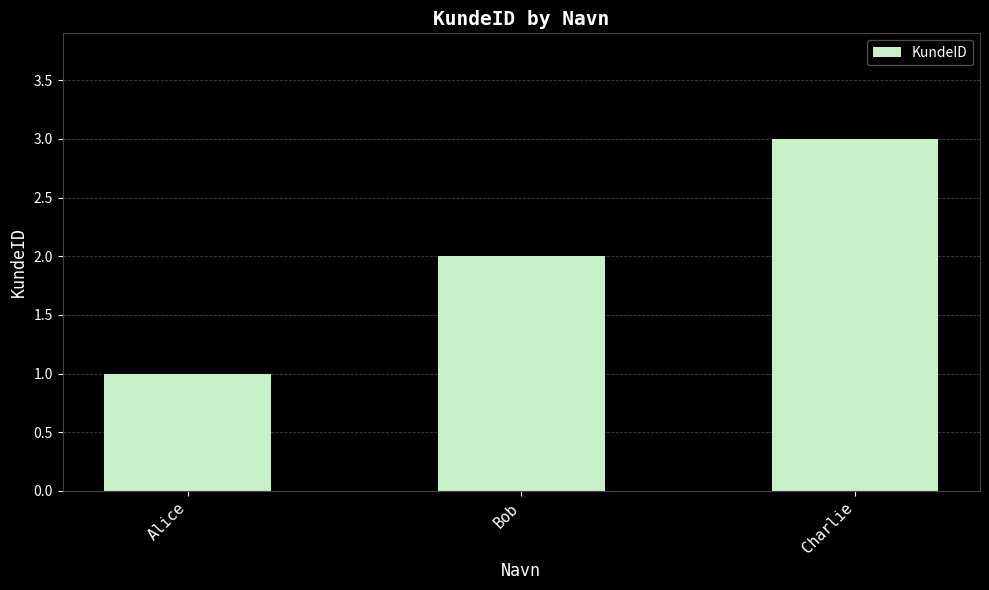

Approximately how many times larger is the value at Bob compared to Charlie?

0.7